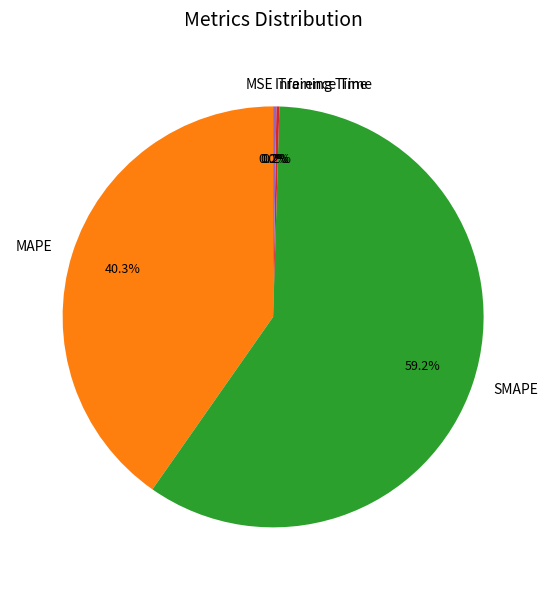

To the nearest percent, what is the combined percentage of SMAPE and MSE?

59%